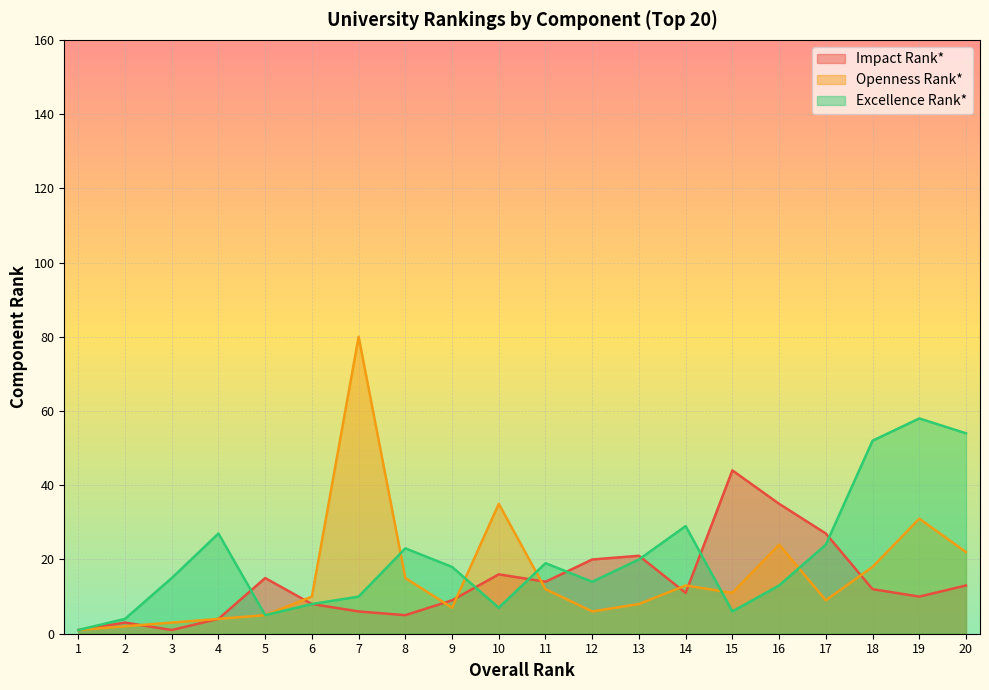

List the series in order of their overall mean, highest first.

Excellence Rank*, Openness Rank*, Impact Rank*